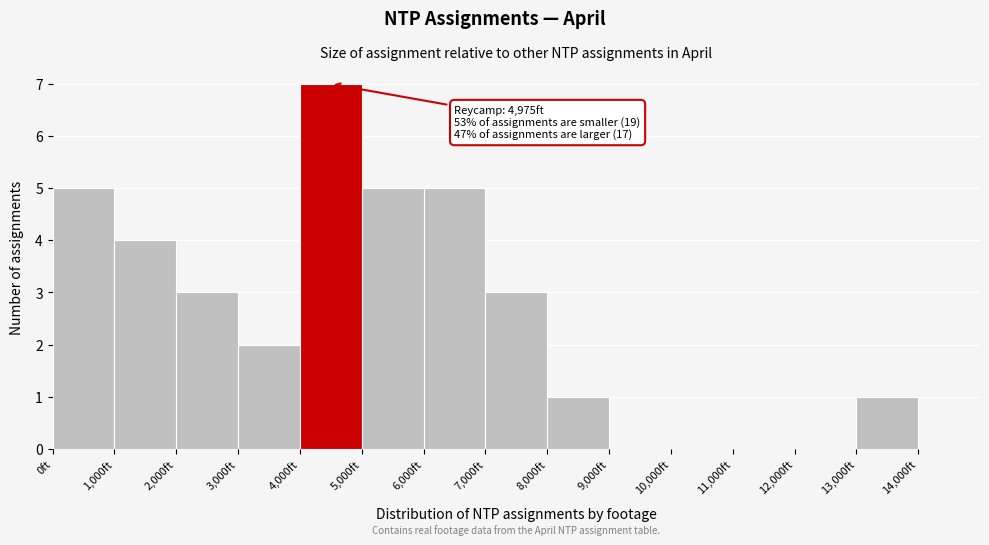

Which range on the x-axis has the tallest bar?

4000 to 5000